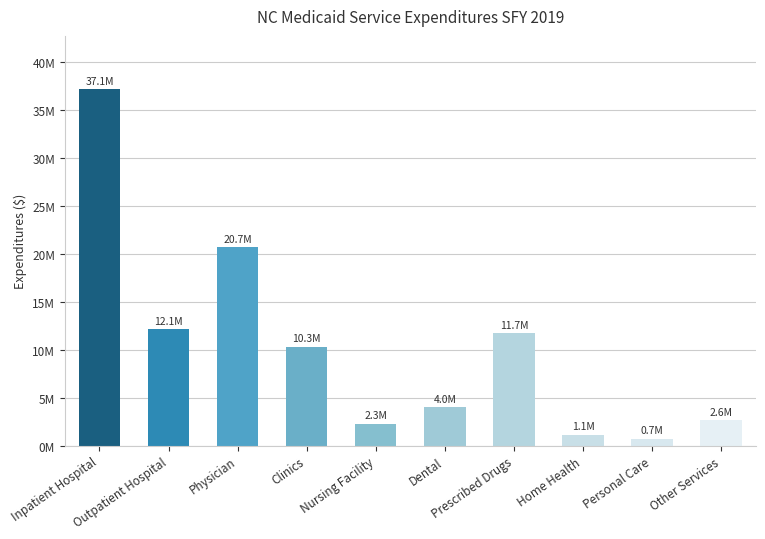

Reading left to right, list all the values displayed in this chart.

Inpatient Hospital=37145857	Outpatient Hospital=12148257	Physician=20675053	Clinics=10288327	Nursing Facility=2266342	Dental=4009589	Prescribed Drugs=11727742	Home Health=1149132	Personal Care=735061	Other Services=2643973